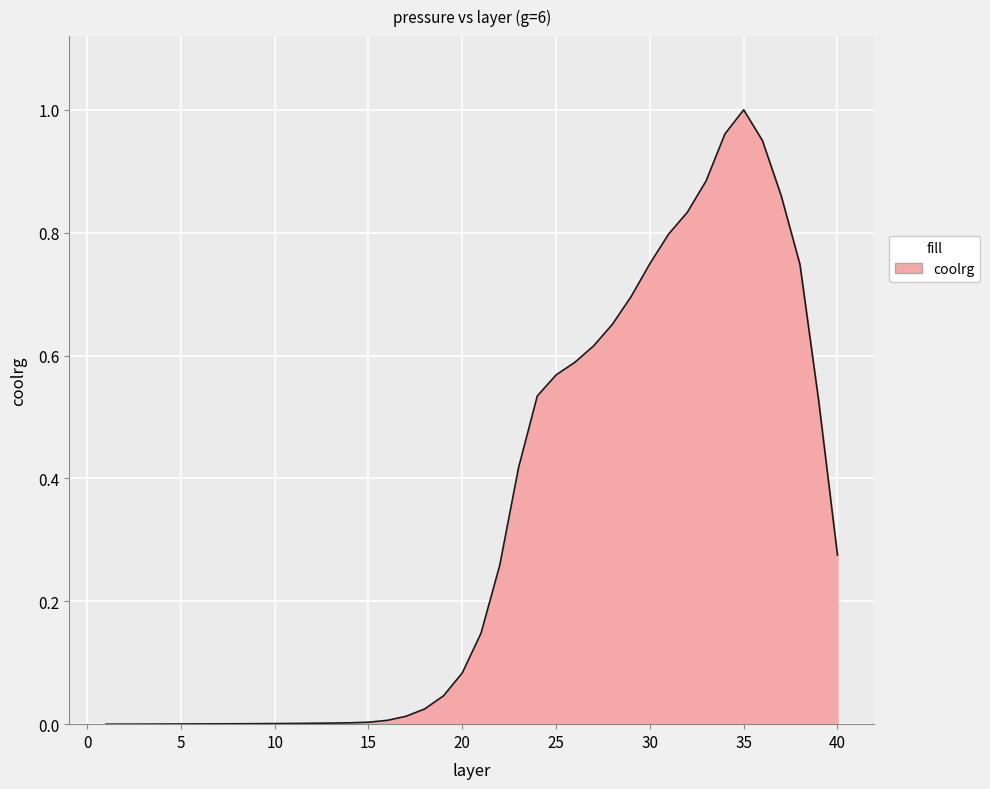

Reading right to left, extract all data points from this chart.

40=0.3	39=0.5	38=0.7	37=0.9	36=1.0	35=1.0	34=1.0	33=0.9	32=0.8	31=0.8	30=0.7	29=0.7	28=0.7	27=0.6	26=0.6	25=0.6	24=0.5	23=0.4	22=0.3	21=0.1	20=0.1	19=0.0	18=0.0	17=0.0	16=0.0	15=0.0	14=0.0	13=0.0	12=0.0	11=0.0	10=0.0	9=0.0	8=0.0	7=0.0	6=0.0	5=0.0	4=0.0	3=0.0	2=0.0	1=0.0